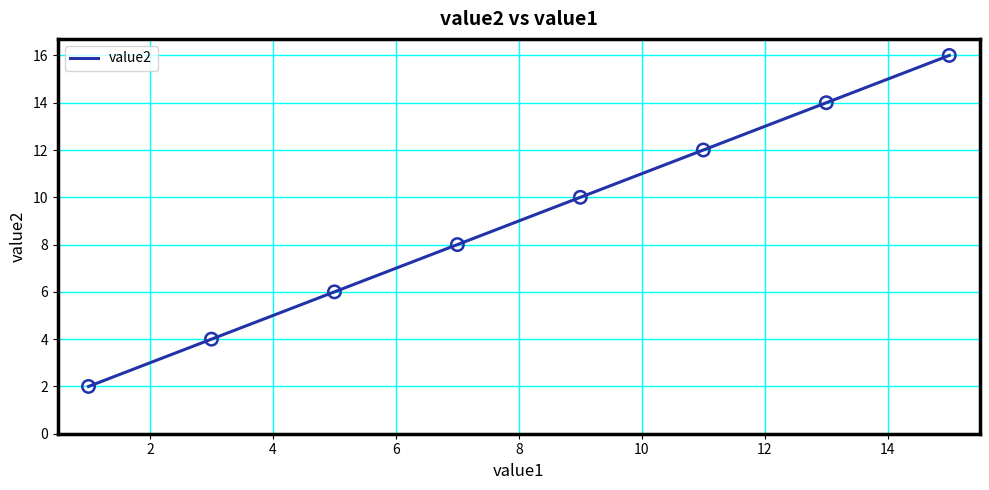

What is the average value?

9